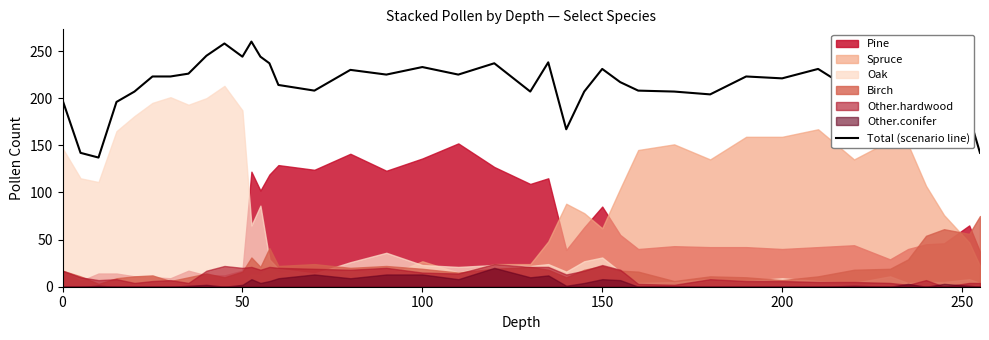

What is the value of the 16th point from the left?

208